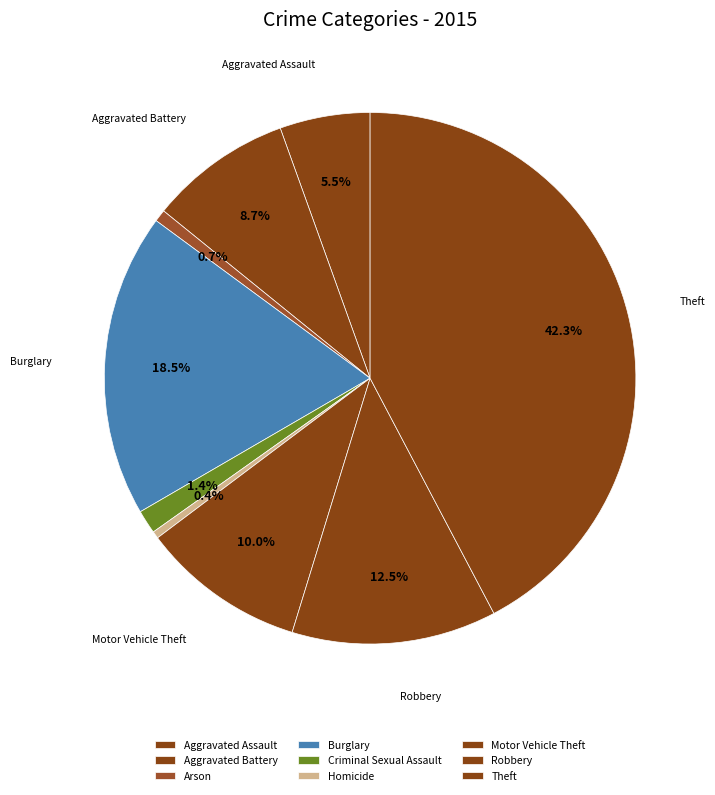

Rank the categories by value from lowest to highest.

Homicide, Arson, Criminal Sexual Assault, Aggravated Assault, Aggravated Battery, Motor Vehicle Theft, Robbery, Burglary, Theft